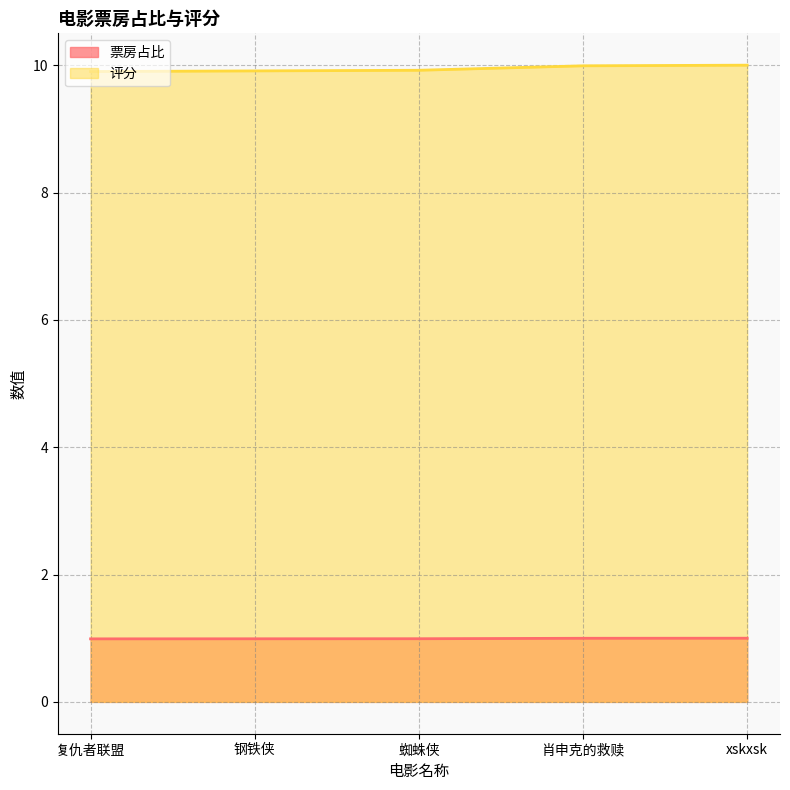

What is the difference between the highest and lowest values at 肖申克的救赎?

9.0